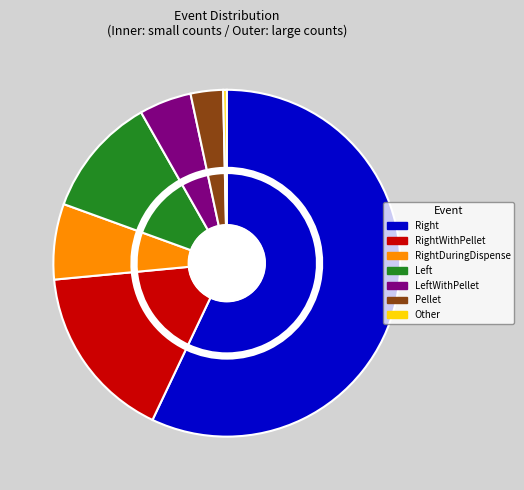

Rank the categories by value from highest to lowest.

Right, RightWithPellet, Left, RightDuringDispense, LeftWithPellet, Pellet, Other